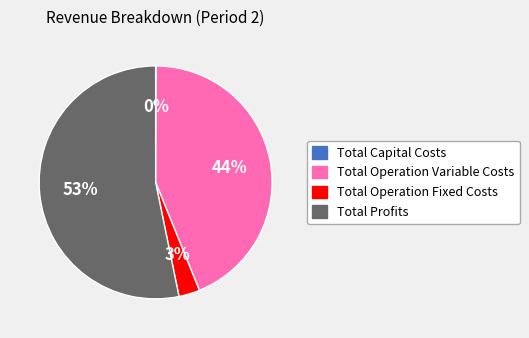

Which slice is the largest?

Total Profits